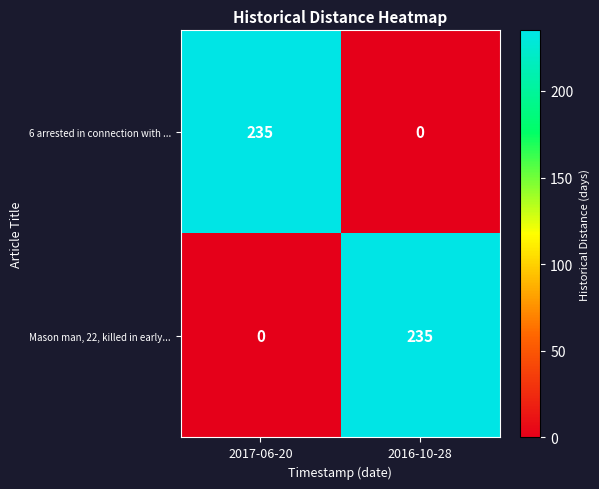

Is it true that Mason man, 22, killed in early... equals 156 at 2016-10-28?

False